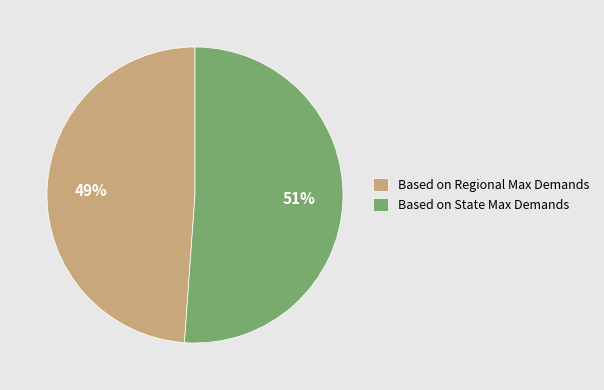

Rank the categories by value from highest to lowest.

Based on State Max Demands, Based on Regional Max Demands